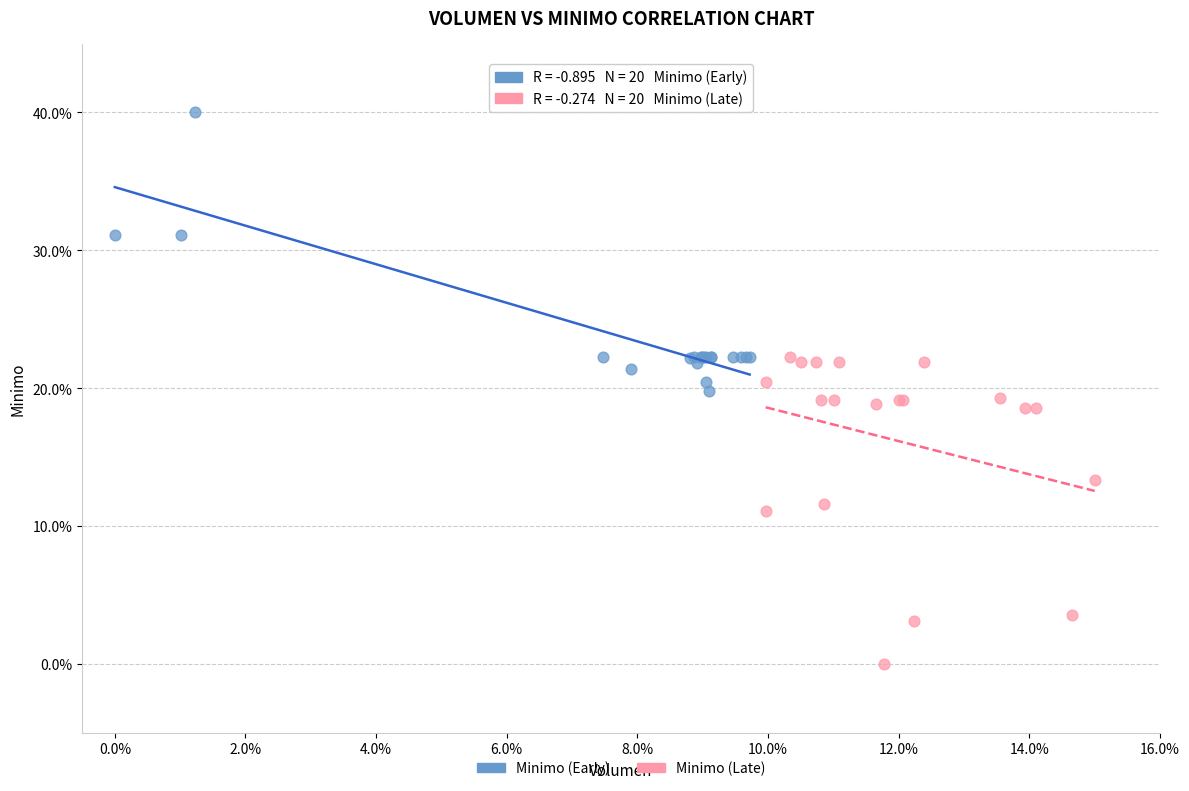

Which series contains the highest Y value?

Minimo (Early)